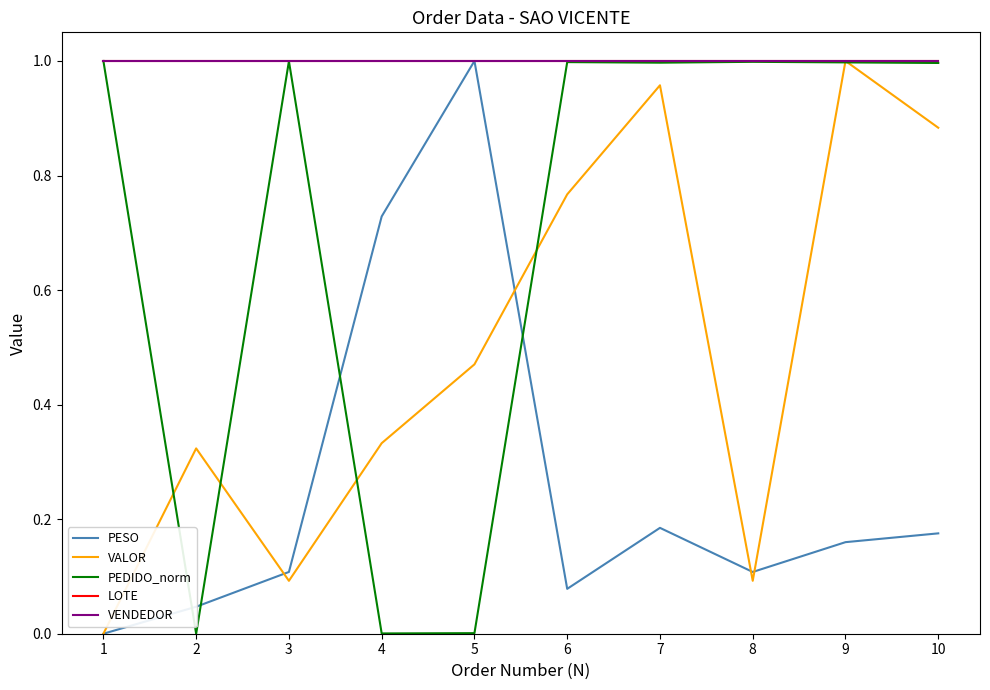

Does the chart have visible grid lines?

No